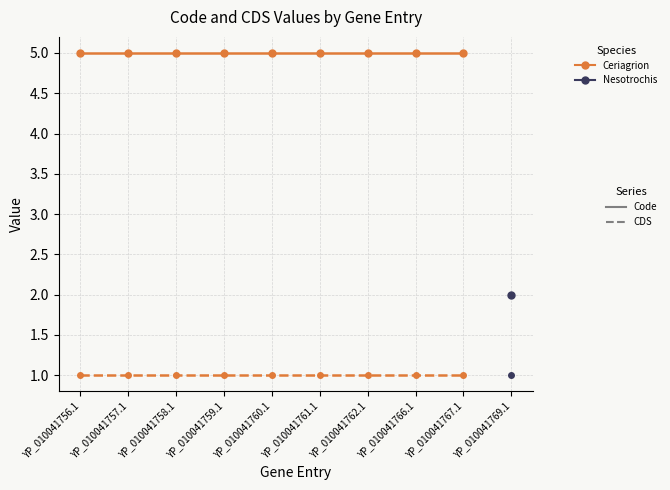

At which label does CDS – Ceriagrion fallax reach its peak?

YP_010041756.1